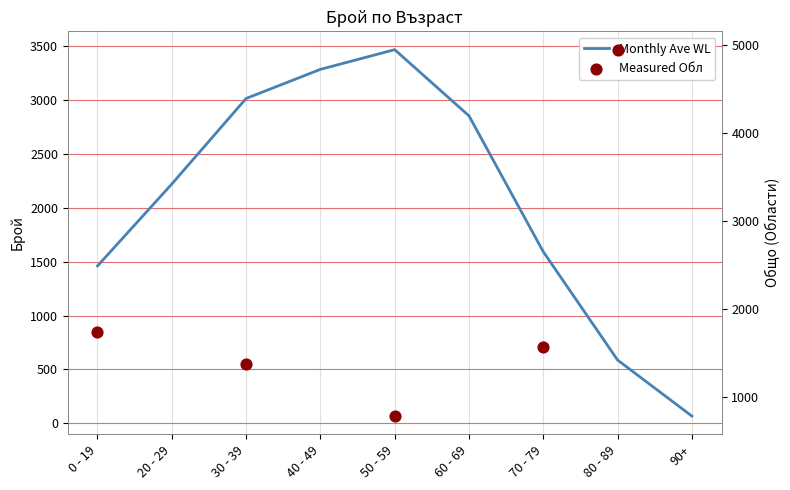

Approximately how many times larger is the value at 40 - 49 compared to 80 - 89?

5.6